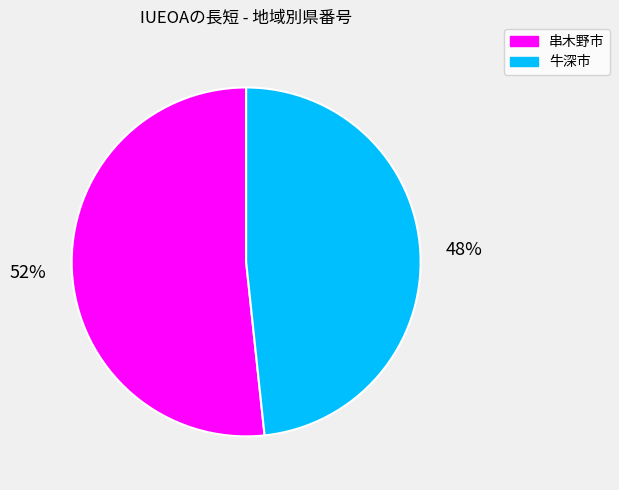

Is the sum of 串木野市 and 牛深市 greater than half?

Yes